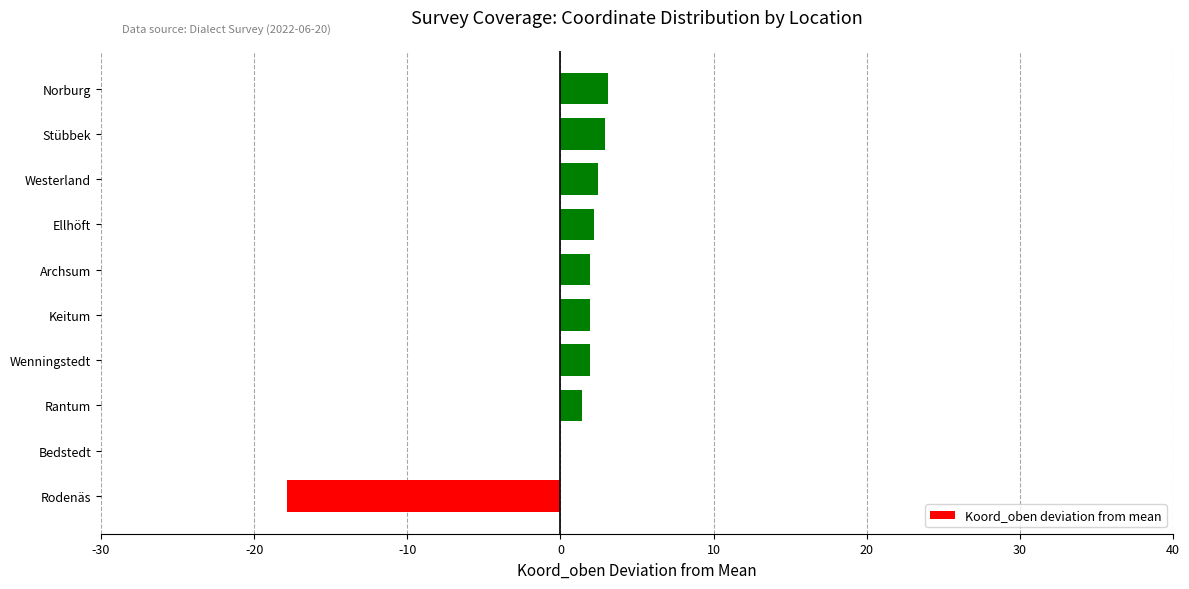

True or false: the data shows 2.2 at Ellhöft.

True